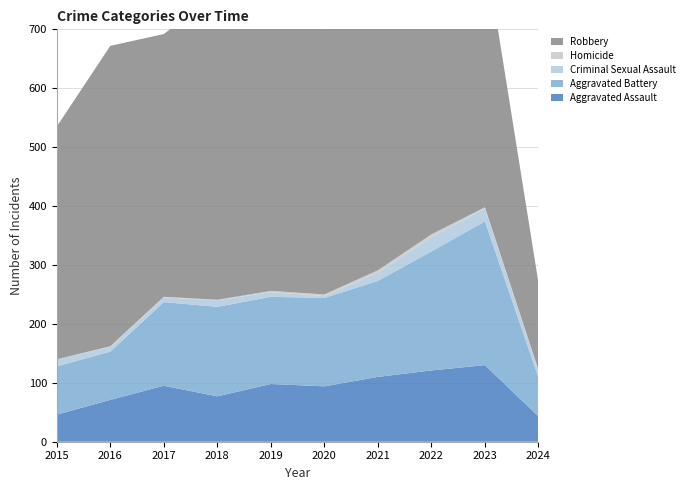

Reading left to right, transcribe all the data shown in this chart.

Aggravated Assault: 2015=46	2016=71	2017=95	2018=77	2019=98	2020=94	2021=110	2022=121	2023=130	2024=43
Aggravated Battery: 2015=82	2016=82	2017=142	2018=152	2019=148	2020=150	2021=163	2022=202	2023=244	2024=66
Criminal Sexual Assault: 2015=12	2016=8	2017=8	2018=11	2019=8	2020=3	2021=14	2022=24	2023=22	2024=11
Homicide: 2015=0	2016=1	2017=1	2018=1	2019=2	2020=3	2021=4	2022=5	2023=2	2024=2
Robbery: 2015=395	2016=510	2017=446	2018=520	2019=591	2020=450	2021=484	2022=521	2023=440	2024=148